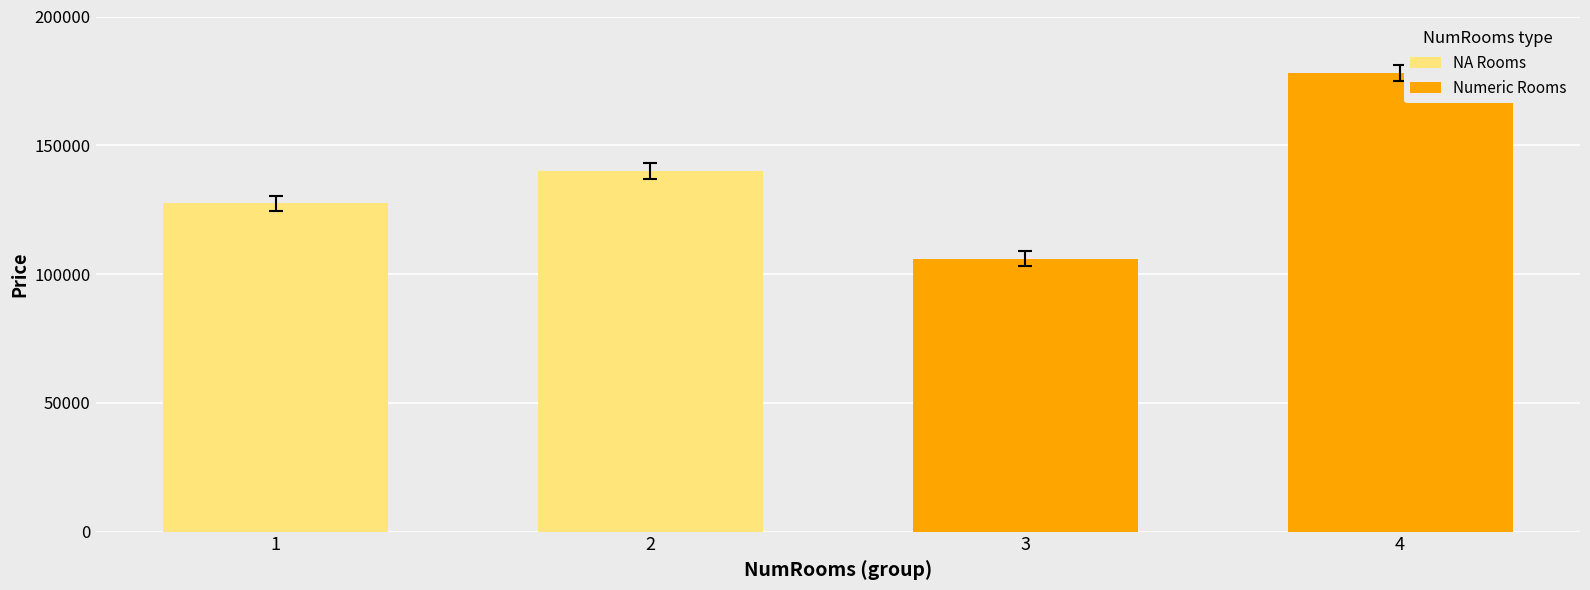

List the series in order of their peak value, highest first.

Numeric Rooms, NA Rooms